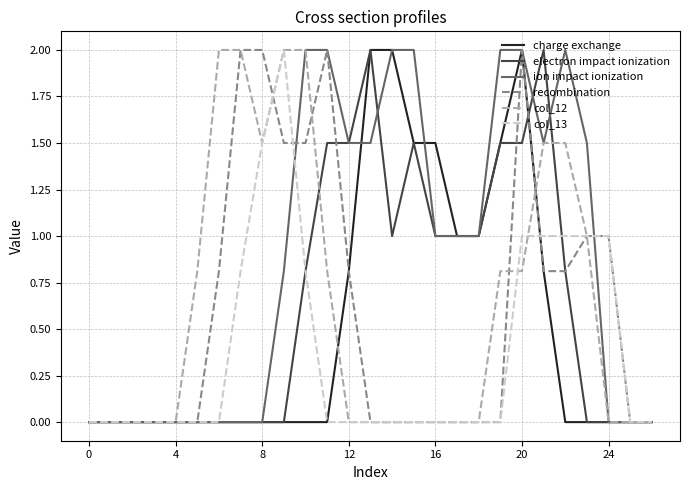

What is the greatest value displayed?

2.0